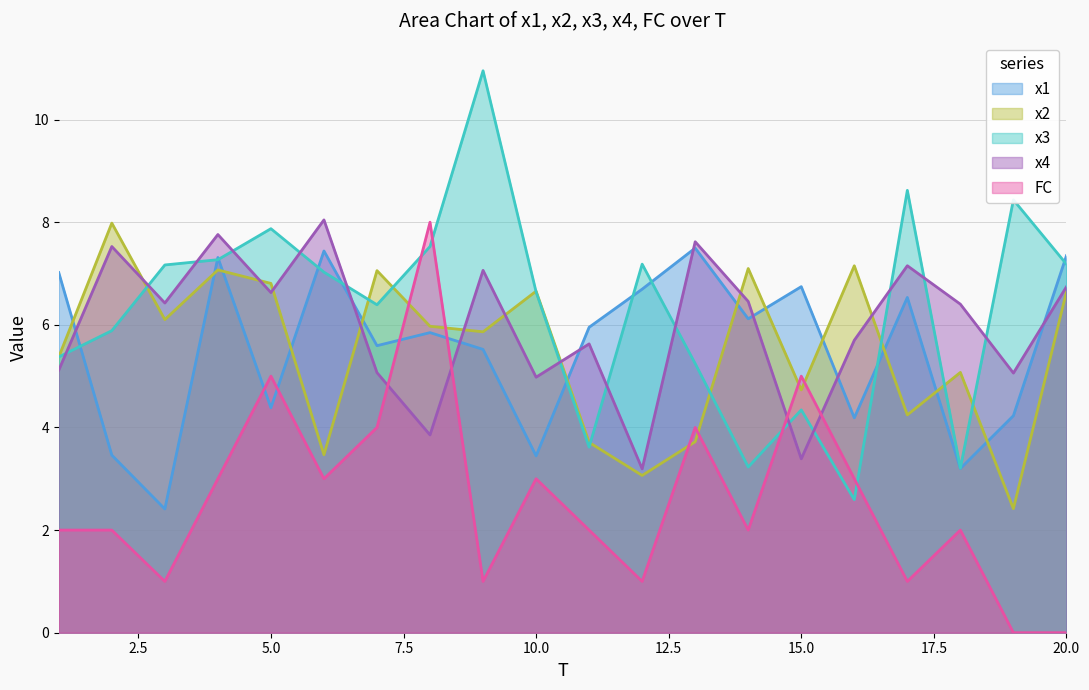

What are all the series names shown in the legend?

x1, x2, x3, x4, FC